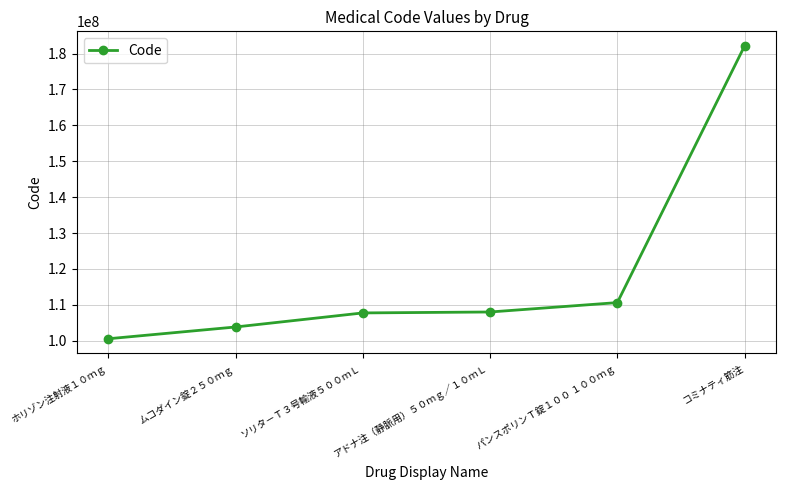

The chart shows a value of 103835401 at ムコダイン錠２５０ｍｇ. True or false?

True